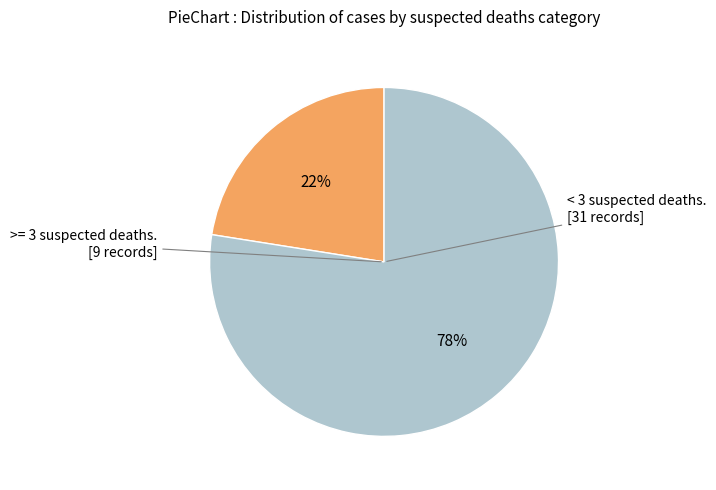

Does any single category account for the majority?

Yes